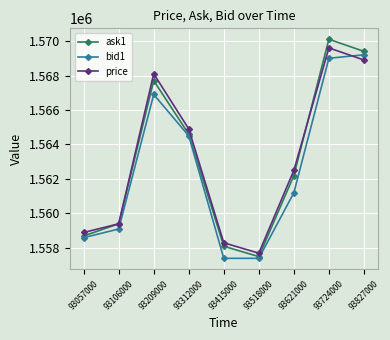

How many values in the bid1 series are below 1561200?

4